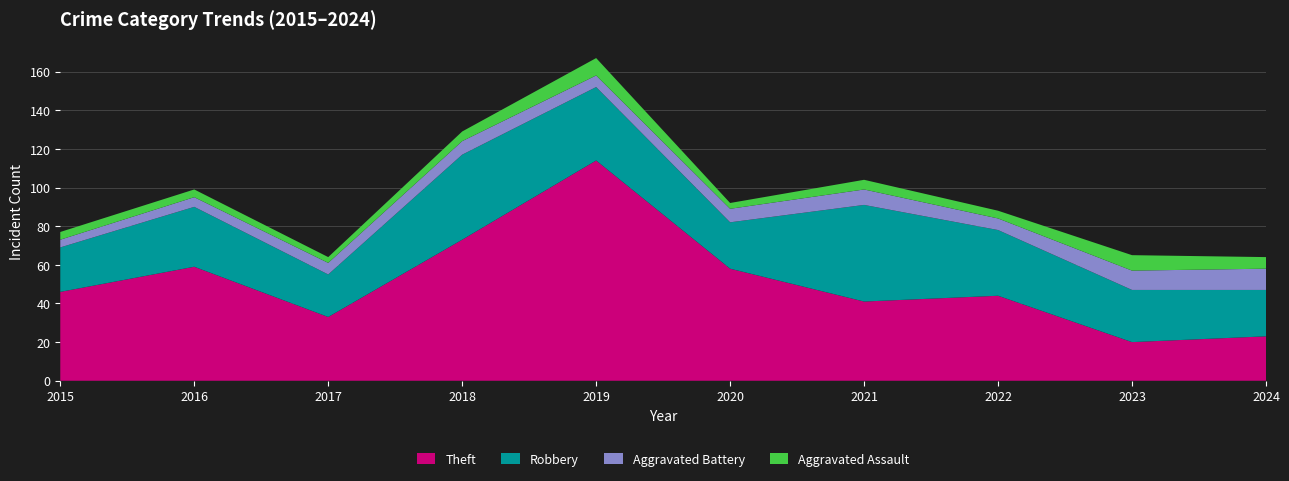

Reading right to left, what are all the values shown in this chart?

Theft: 23	20	44	41	58	114	73	33	59	46
Robbery: 24	27	34	50	24	38	44	22	31	23
Aggravated Battery: 11	10	6	8	7	6	7	6	5	4
Aggravated Assault: 6	8	4	5	3	9	5	3	4	4